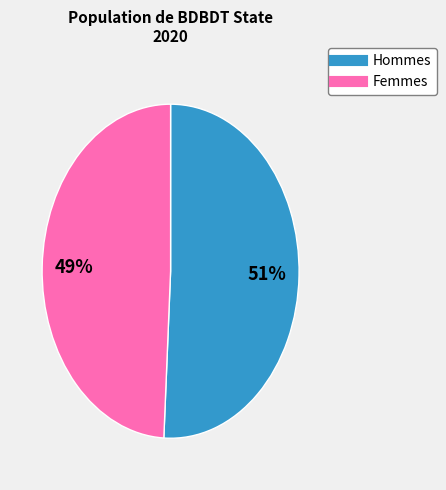

How many slices are in this pie chart?

2